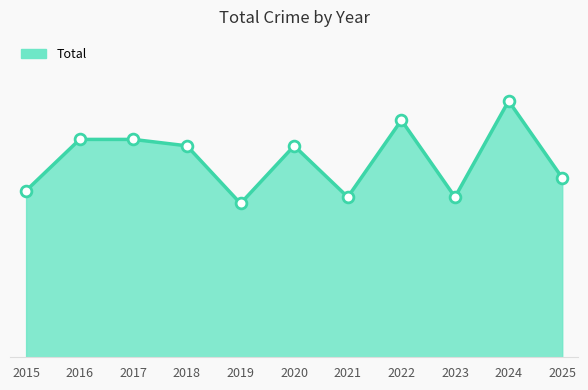

At how many categories does at least one series exceed 29?

6